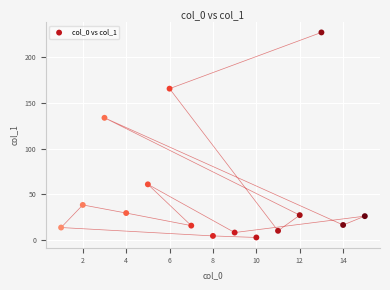

What is the range of X values (max minus min)?

14.0